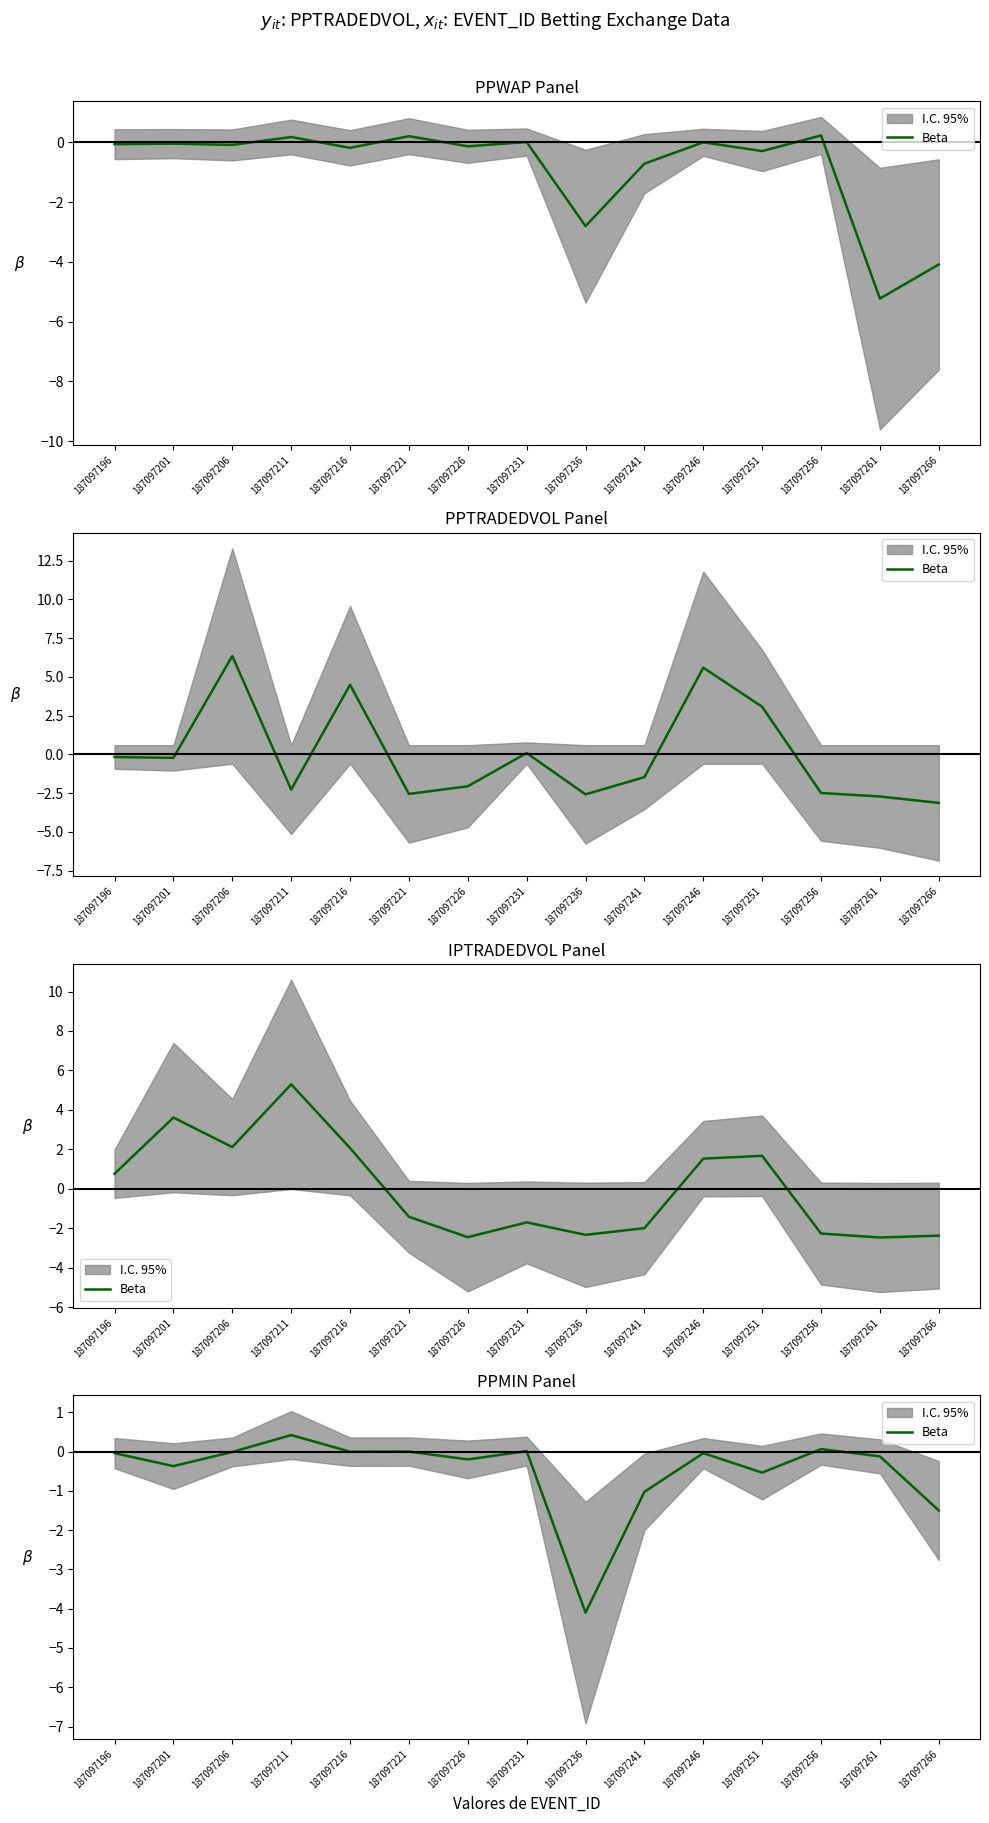

Rank the categories by value from lowest to highest.

187097236, 187097266, 187097241, 187097251, 187097201, 187097226, 187097261, 187097196, 187097246, 187097206, 187097216, 187097221, 187097231, 187097256, 187097211